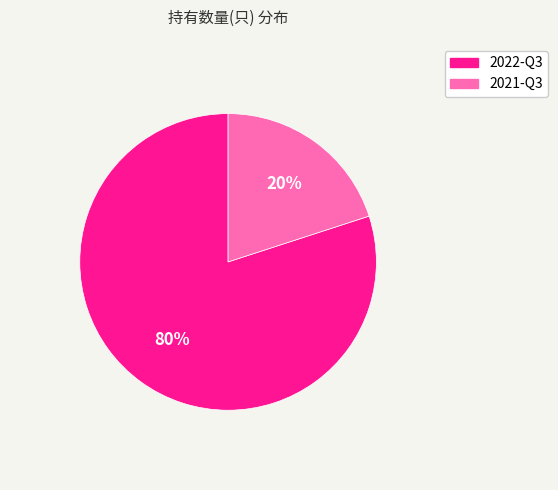

What is the majority slice?

2022-Q3